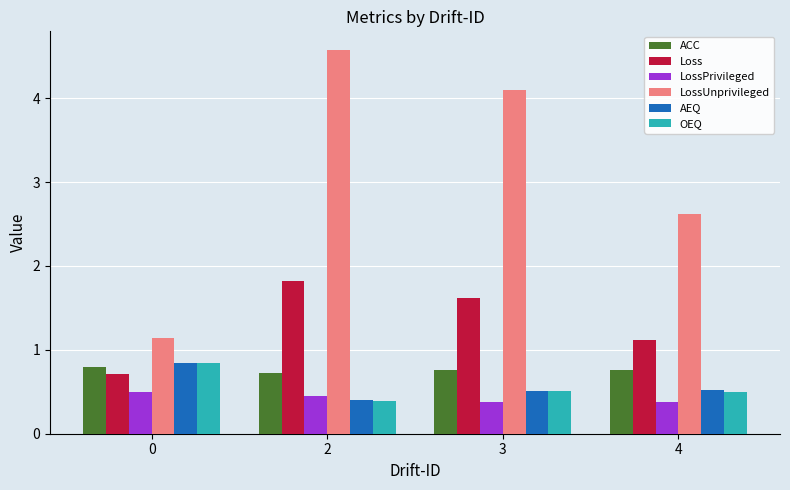

What are all the series names shown in the legend?

ACC, Loss, LossPrivileged, LossUnprivileged, AEQ, OEQ